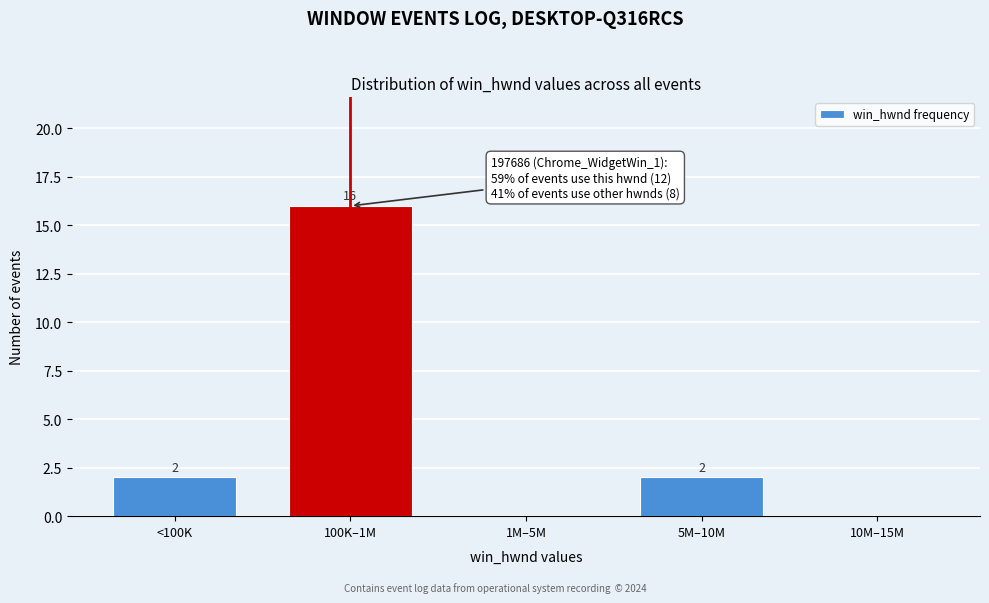

Reading left to right, transcribe all the data shown in this chart.

<100K=2	100K–1M=16	1M–5M=0	5M–10M=2	10M–15M=0